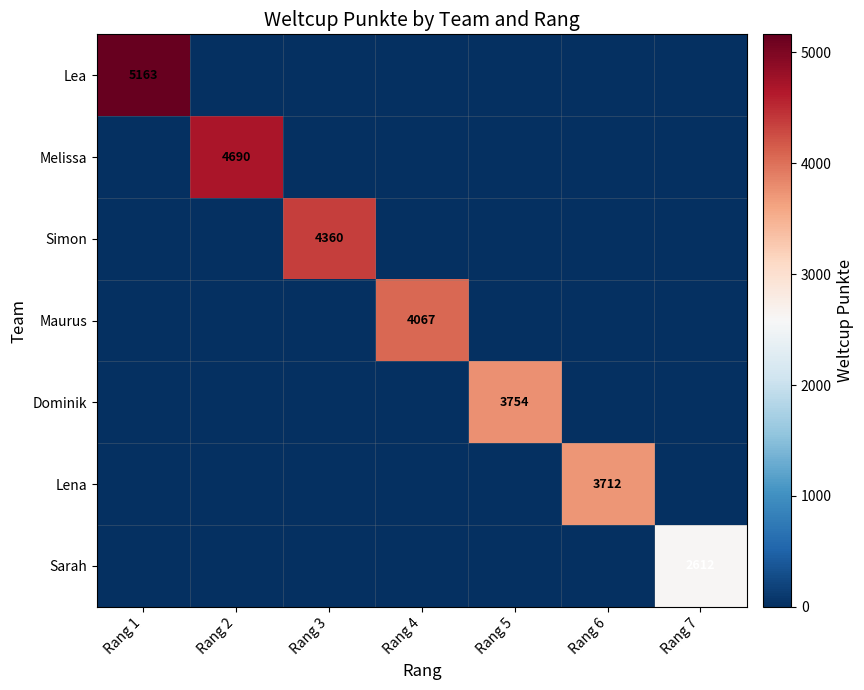

Which category has the highest value in the Lea series?

Rang 1